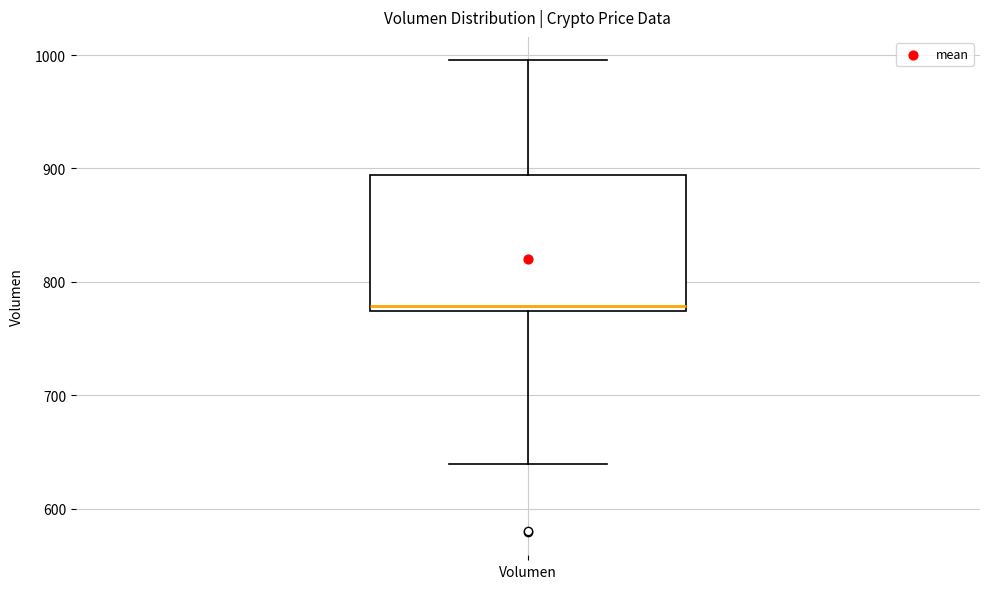

Transcribe this box plot: give where the median line is, the range the box spans, and where the two whiskers end, as read against the y-axis. The values are not printed on the chart, so give them approximately, as read against the axis.

median 780, box 770 to 890, whiskers 640 to 1000